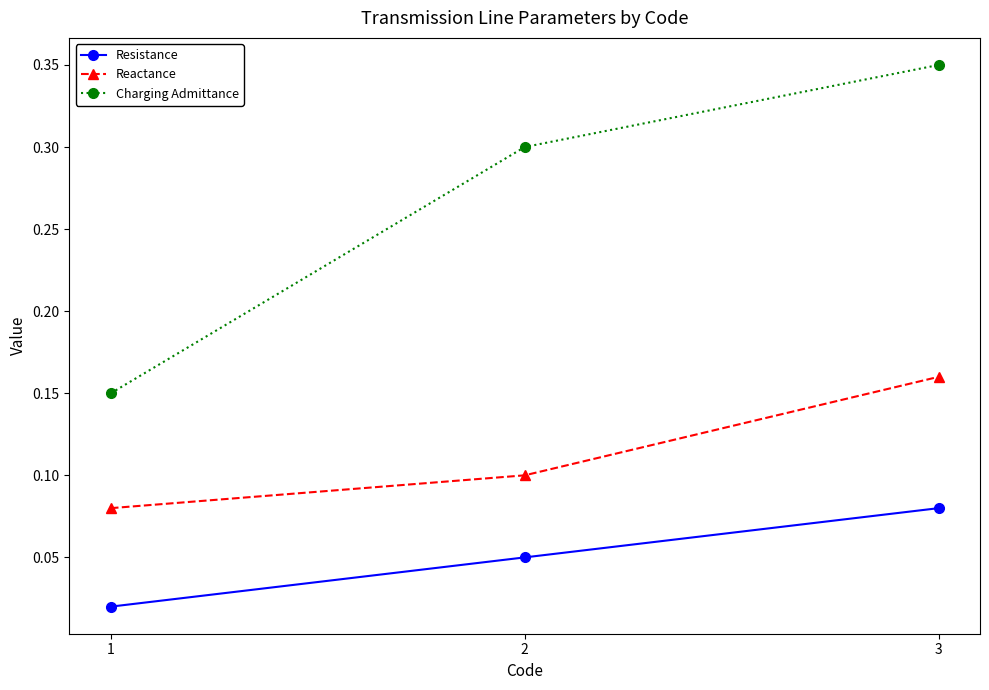

Where is Reactance nearest to the value 0?

1